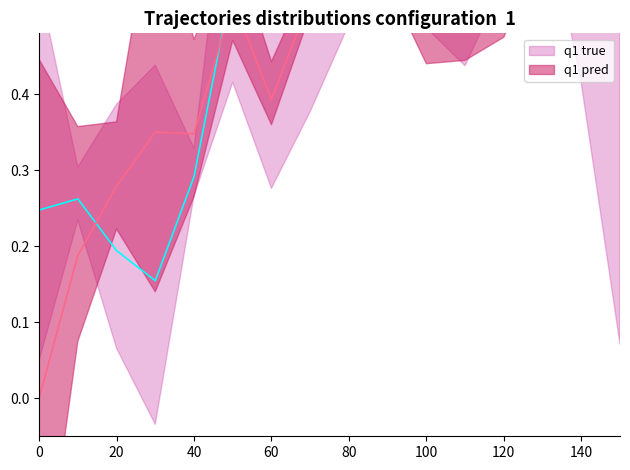

Reading right to left, what are all the values shown in this chart?

q1 true: 0.5	0.8	0.9	0.9	0.7	0.7	0.8	0.8	0.6	0.5	0.6	0.3	0.2	0.2	0.3	0.2
q1 pred: 0.7	0.7	0.7	0.6	0.6	0.5	0.6	0.6	0.5	0.4	0.5	0.3	0.4	0.3	0.2	0.0